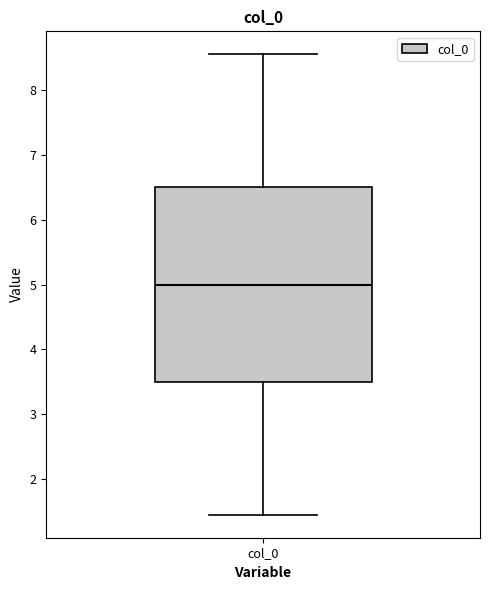

Where does the upper whisker of the box for col_0 end on the y-axis? The values are not printed on the chart, so give them approximately, as read against the axis.

8.6